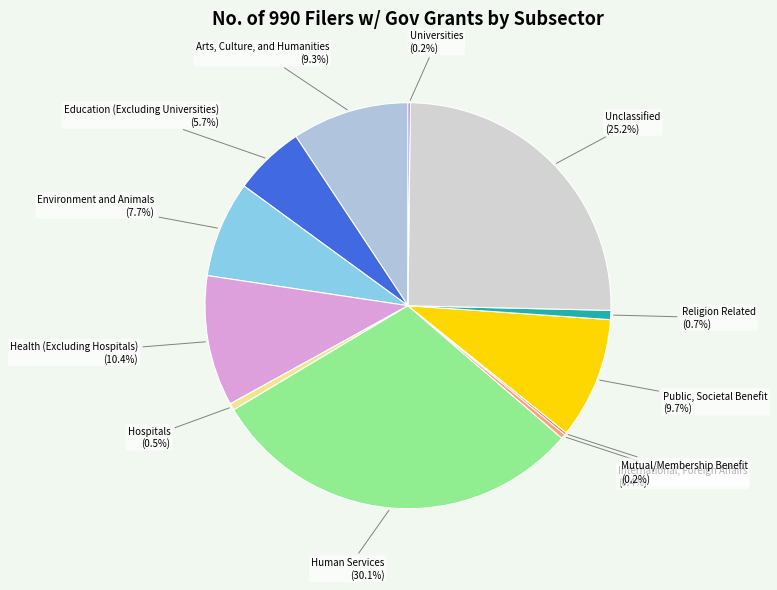

What portion of the pie excludes Hospitals?

99.5%